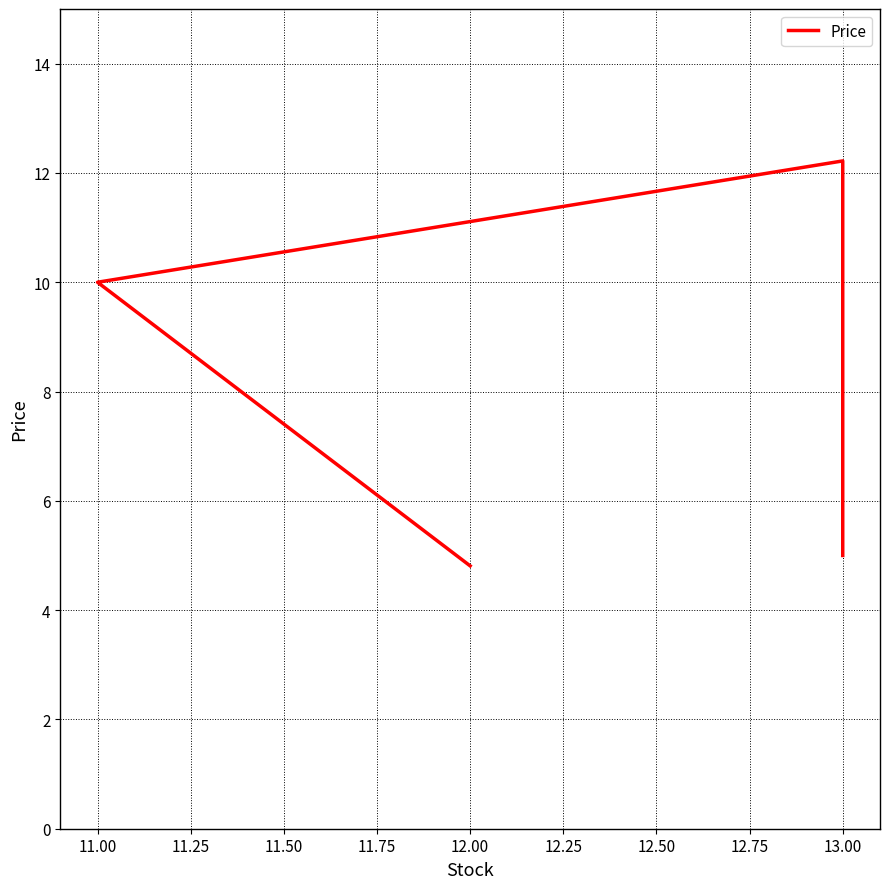

What position from the right is 11.00?

3